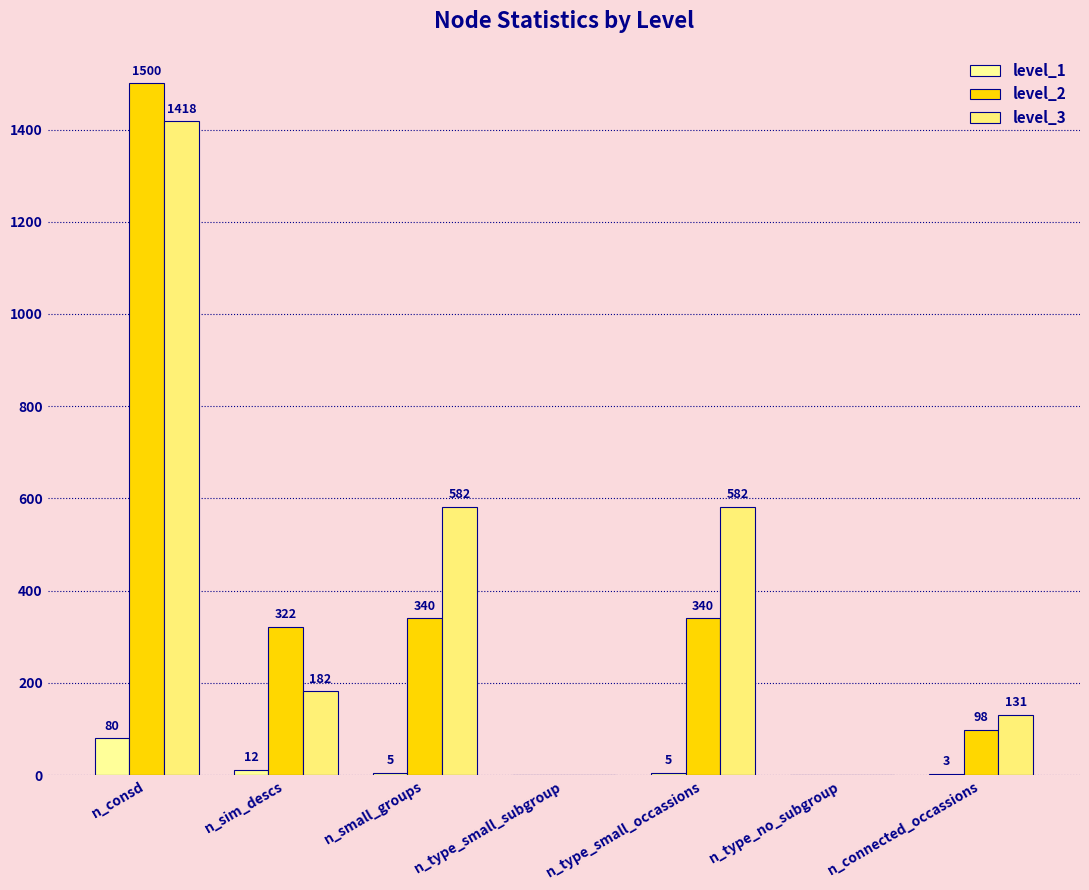

Does the chart contain stacked bars?

No